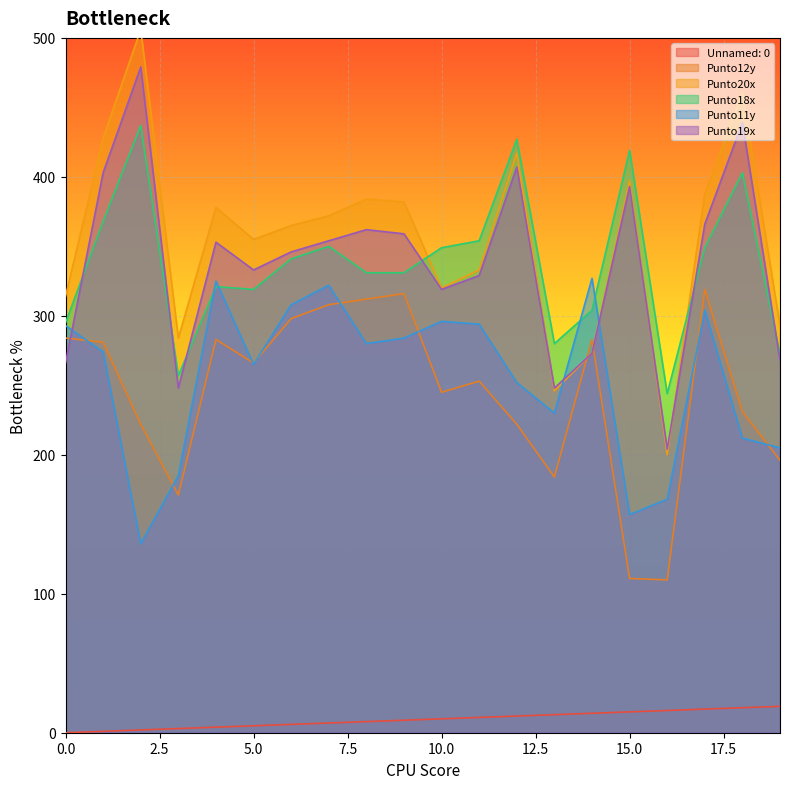

True or false: Unnamed: 0 and Punto12y intersect in this chart.

False